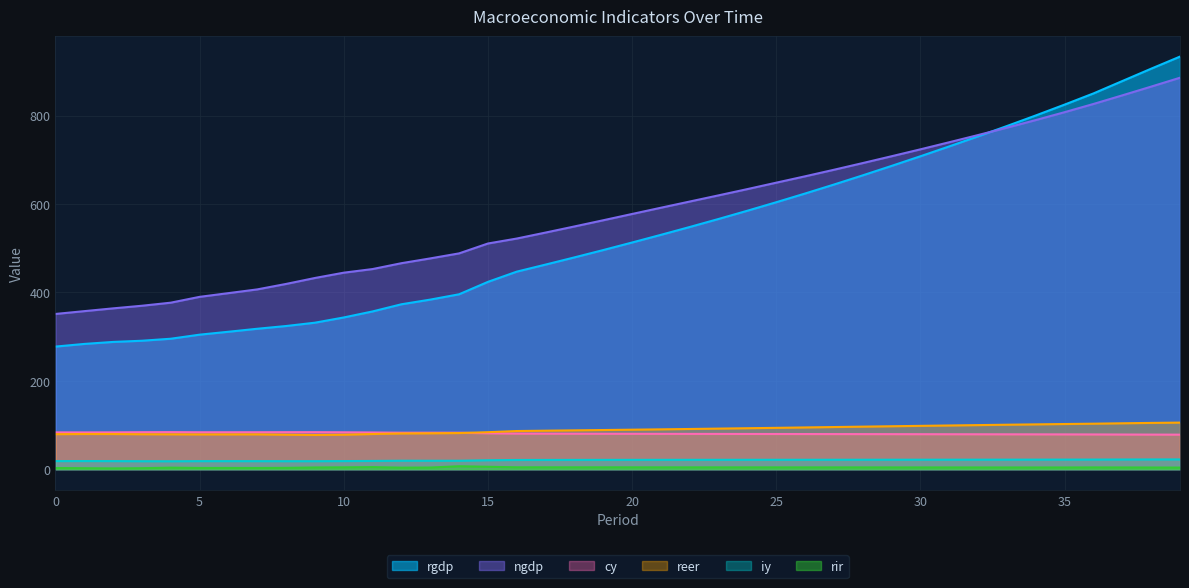

In reer, how many points are higher than both neighbors (excluding endpoints)?

2